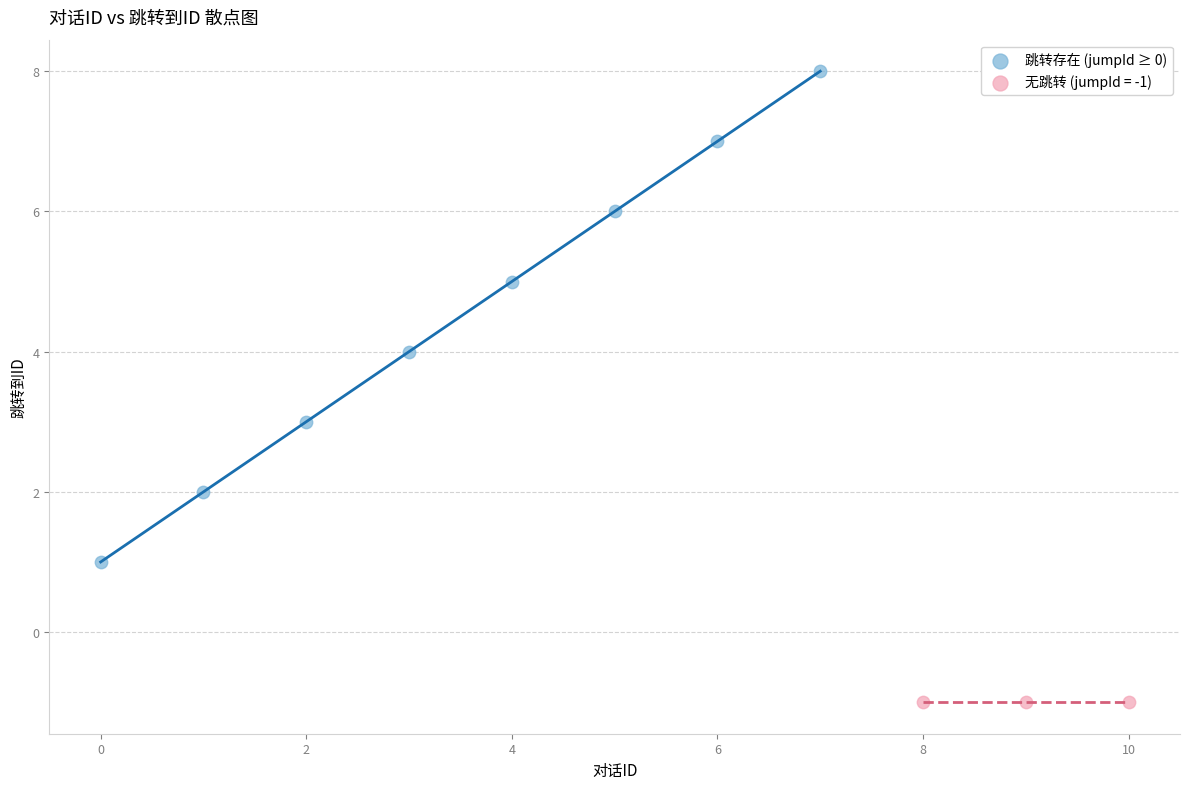

Which series contains the lowest Y value?

无跳转 (jumpId = -1)